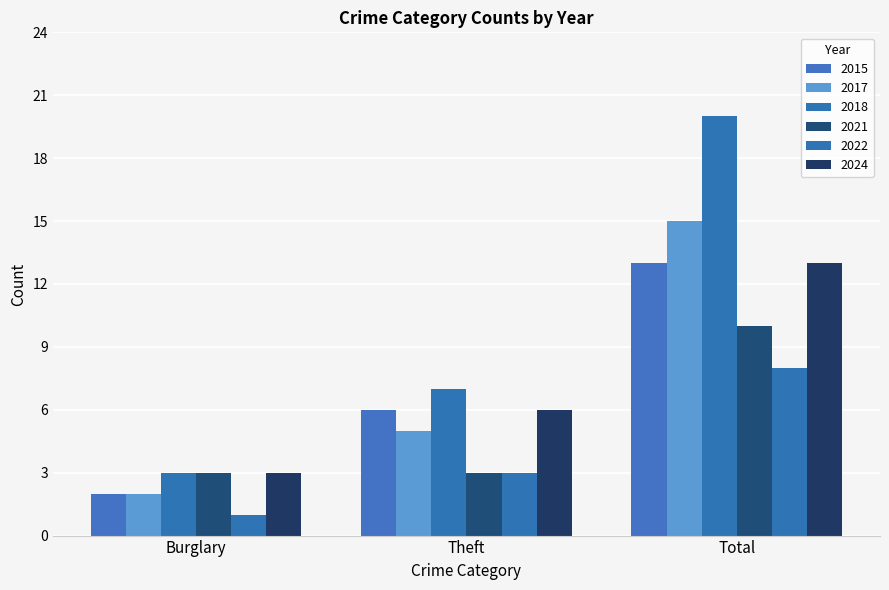

At which label is 2021 closest to 6?

Burglary